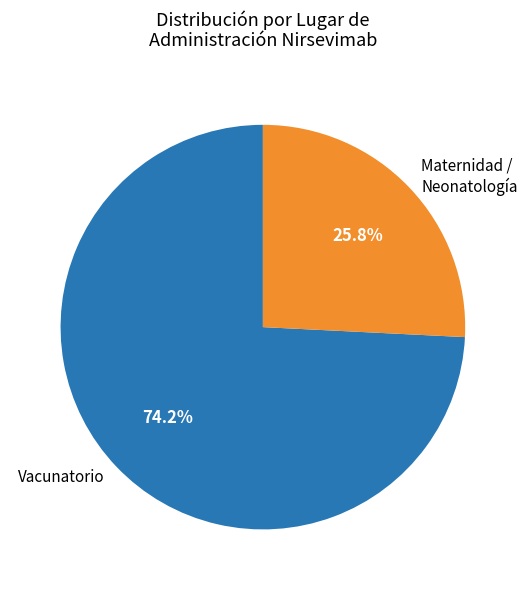

Is there a majority slice in this chart?

Yes